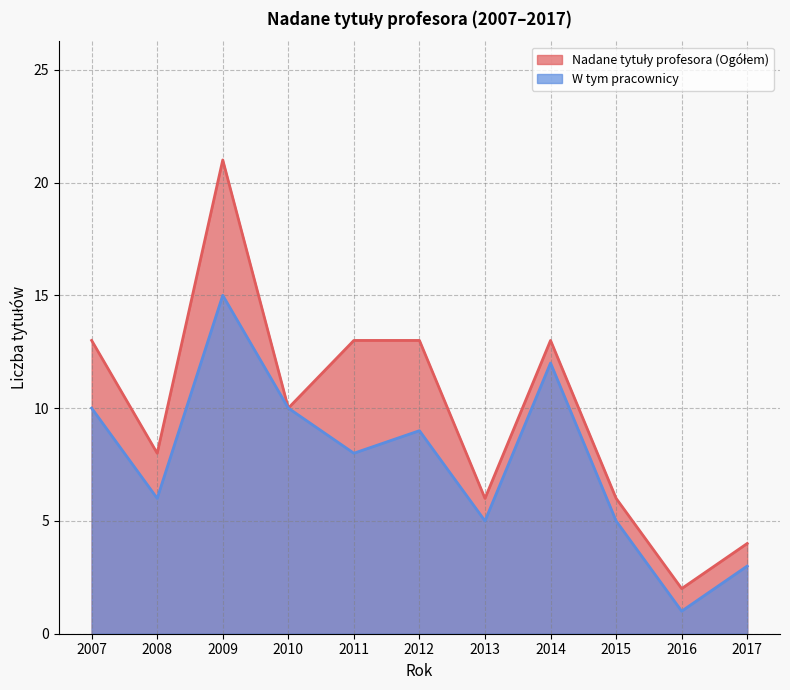

Which series has the largest total across all categories?

Nadane tytuły profesora (Ogółem)